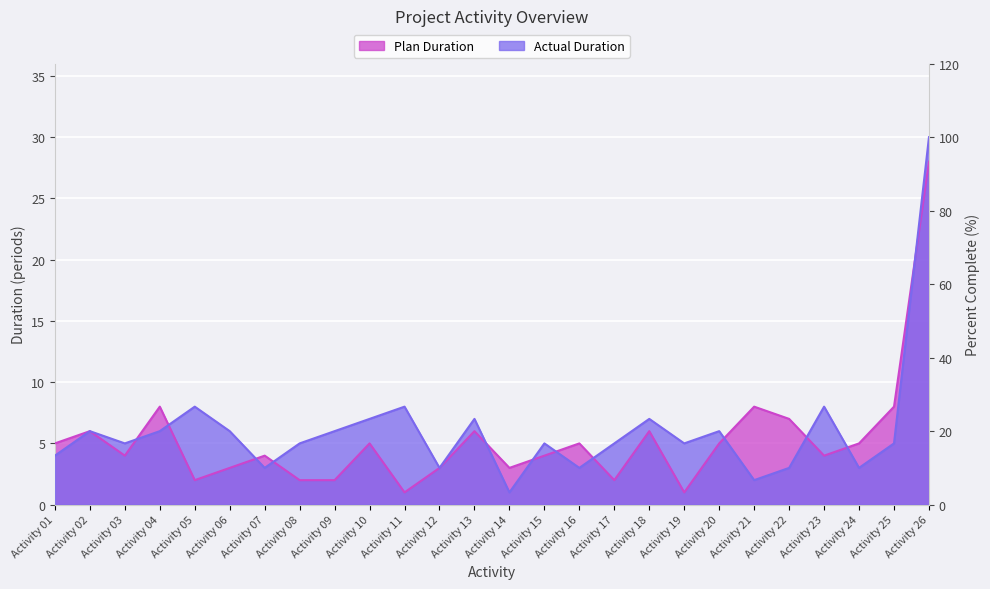

What is the minimum value for Plan Duration?

1